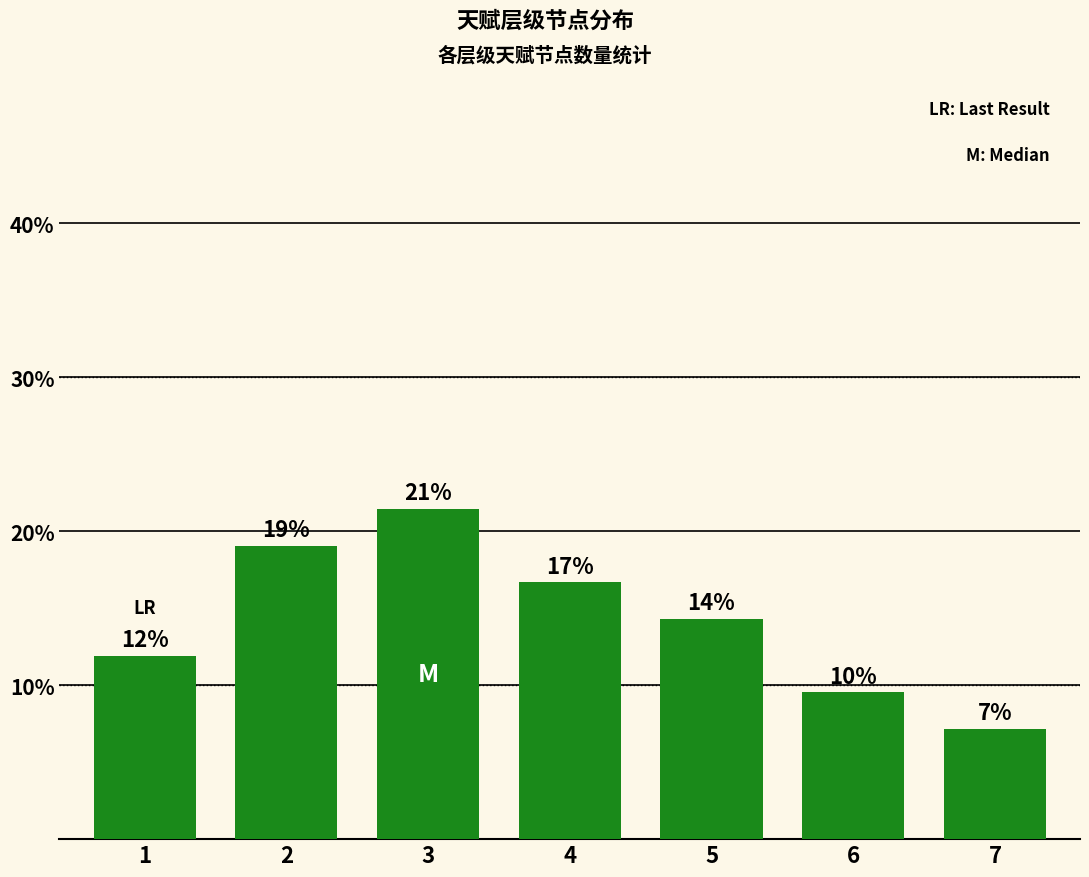

How many bars are there in total?

7